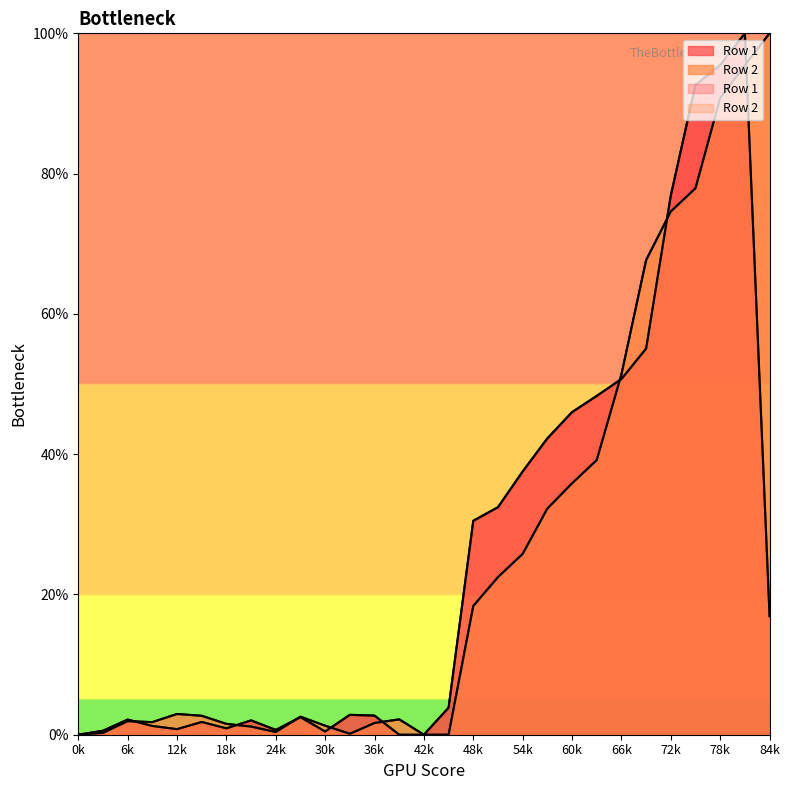

List the labels in order of Row 2 value, smallest first.

0, 14, 15, 11, 1, 8, 7, 10, 6, 12, 3, 2, 13, 9, 5, 4, 16, 17, 18, 19, 20, 21, 22, 23, 24, 25, 26, 27, 28